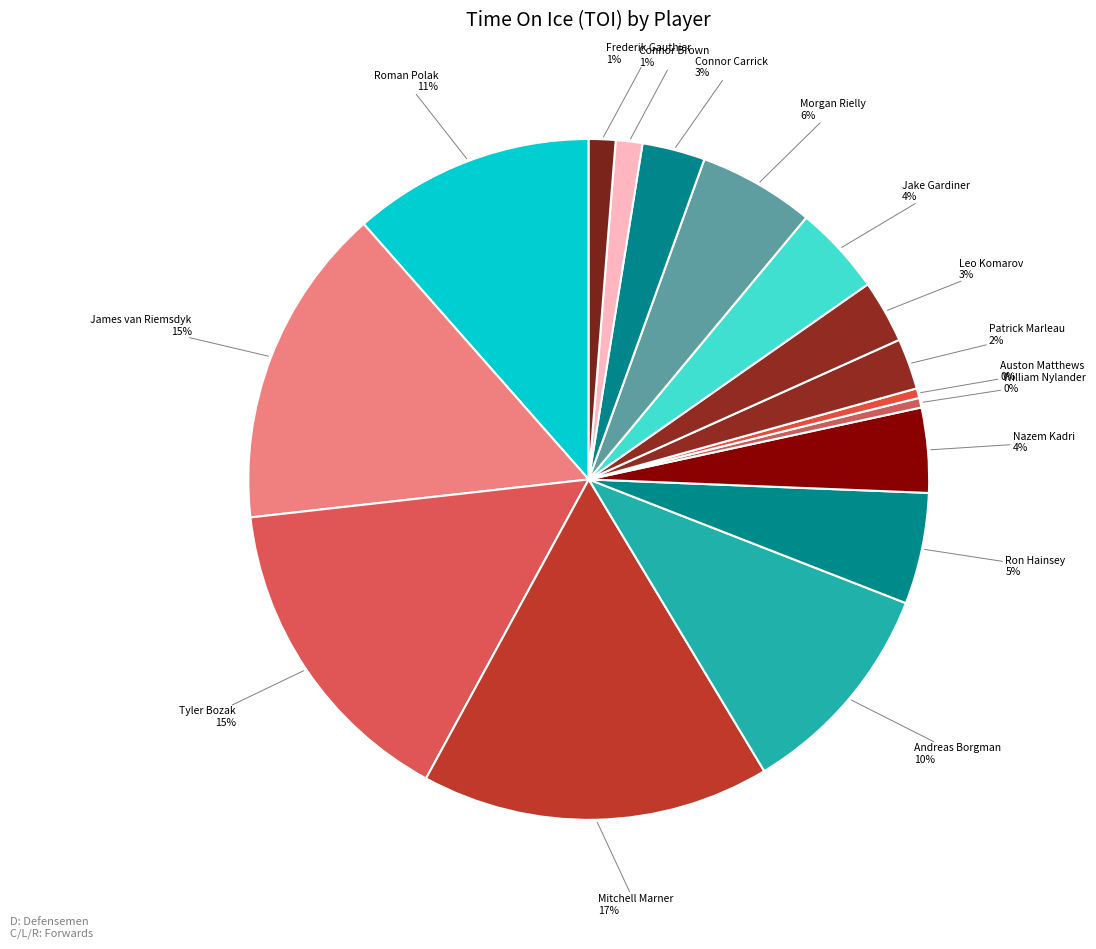

Which slice is the largest?

Mitchell Marner